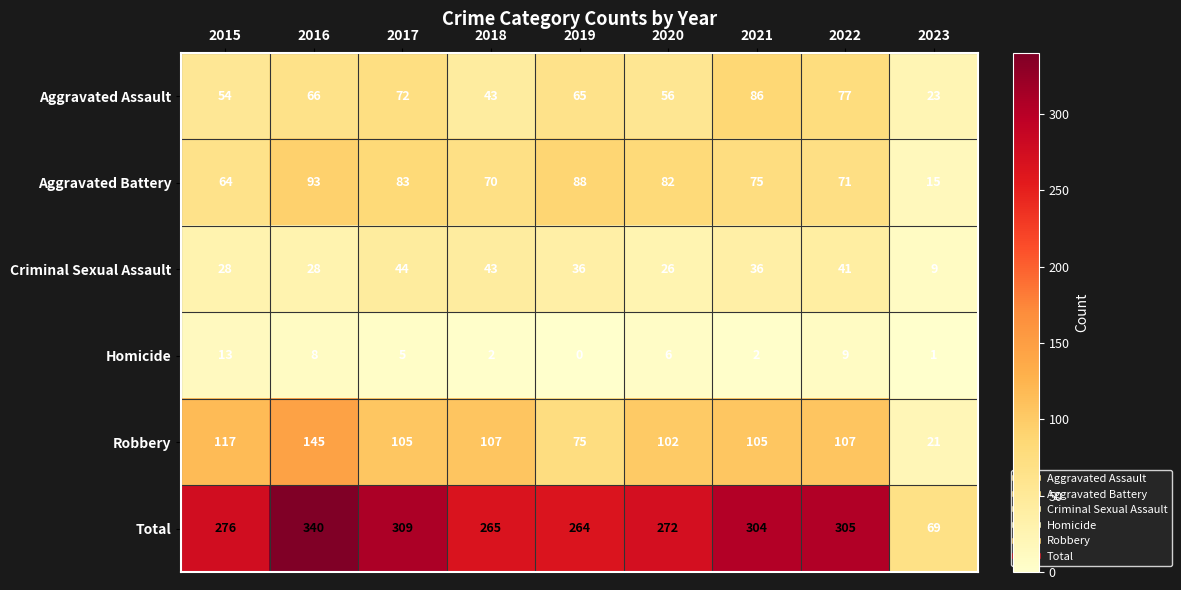

At which category does the chart reach its peak across all series?

2016